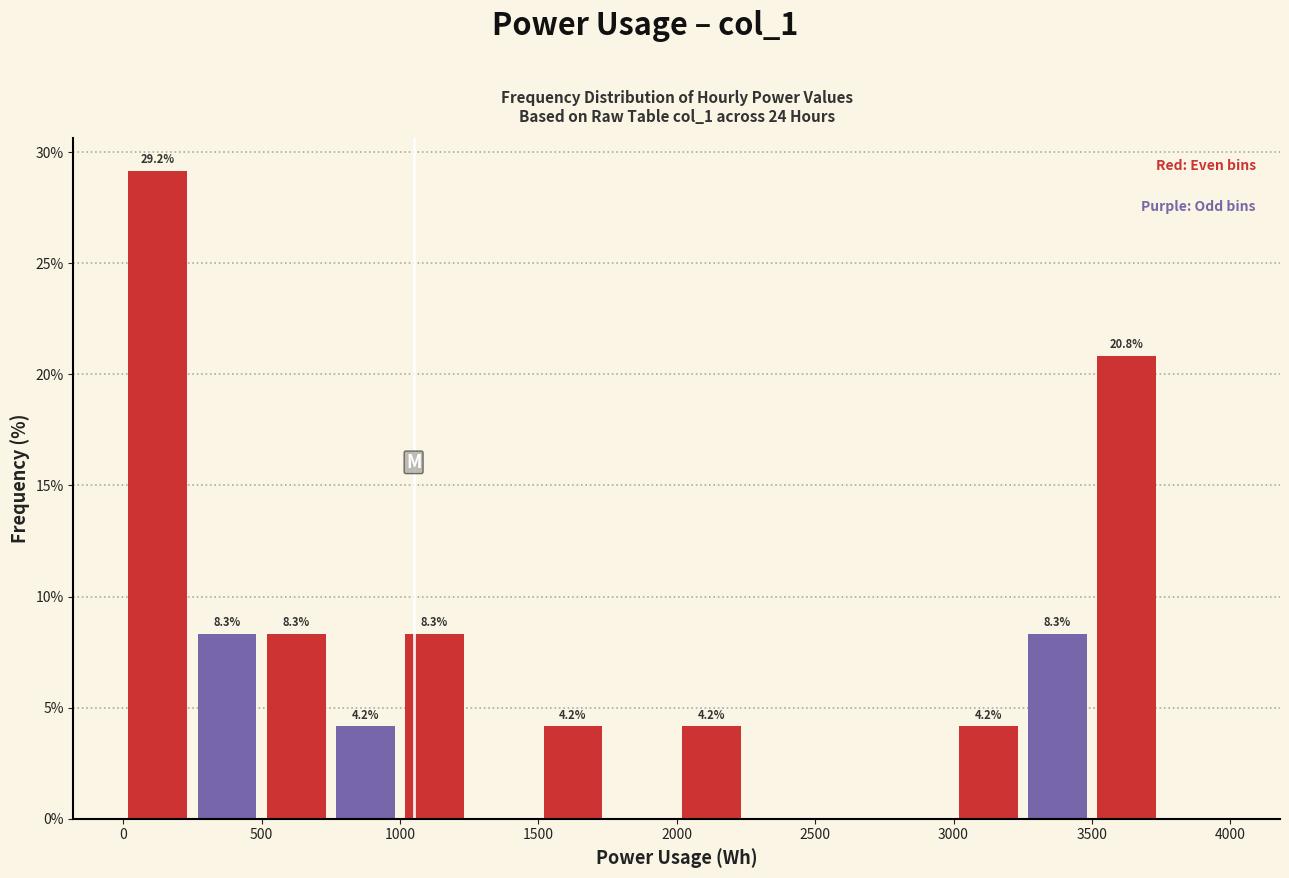

Which range on the x-axis has the tallest bar?

0 to 250